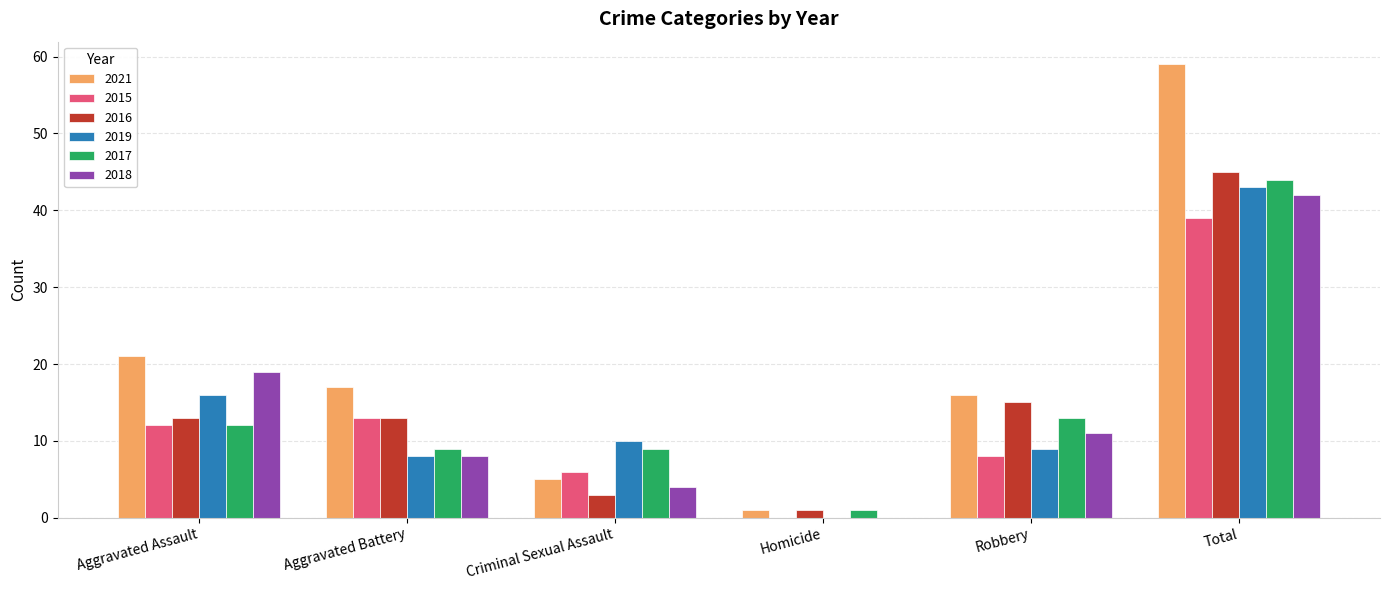

Is the value of 2018 at Criminal Sexual Assault greater than the value of 2017 at Criminal Sexual Assault?

No